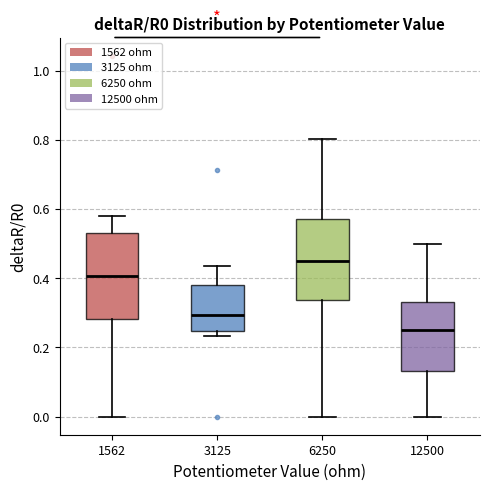

Which box has the highest median line?

6250